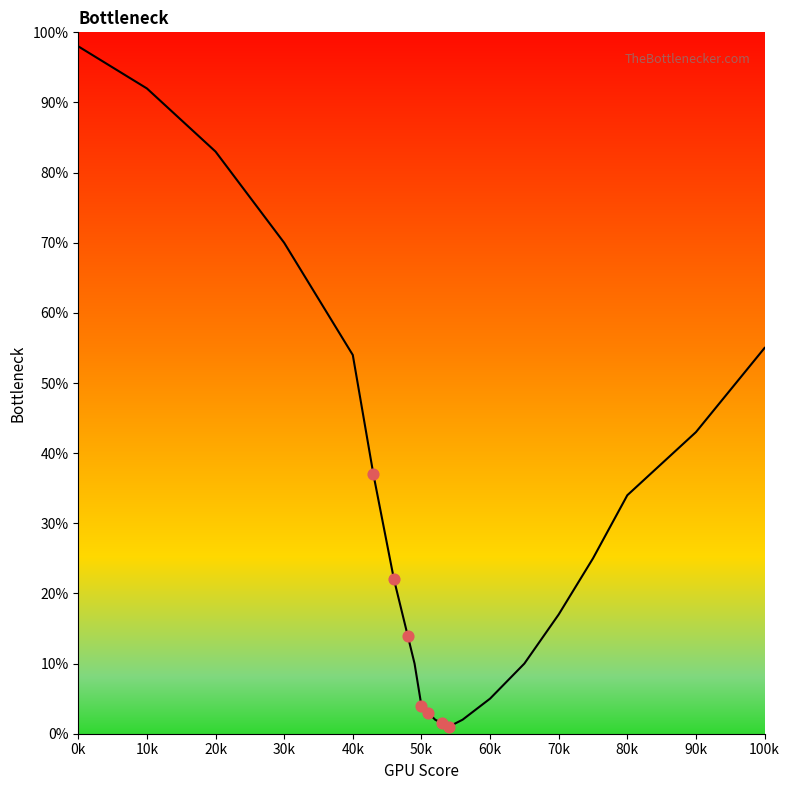

Which has a higher value, 80k or 20k?

20k